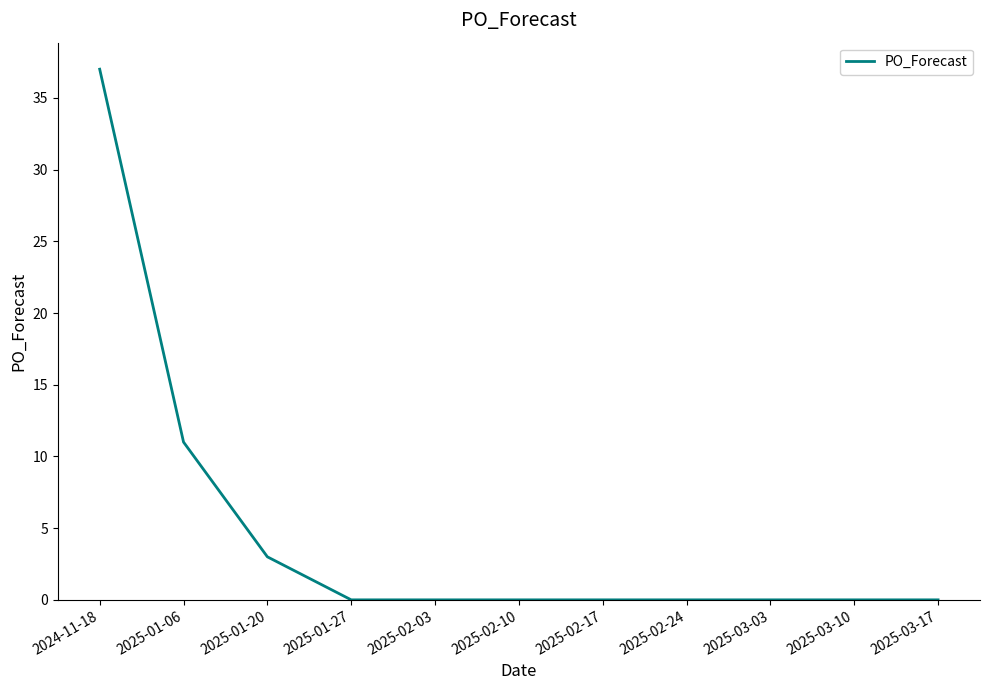

Between 2025-02-10 and 2025-01-06, which is larger?

2025-01-06